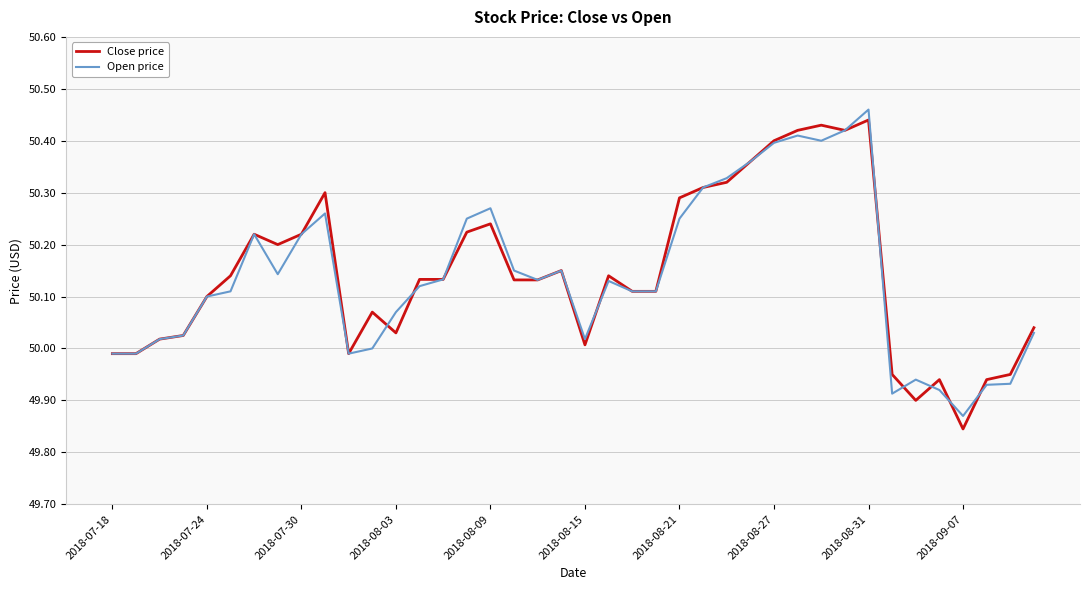

Which series has the largest range (max minus min)?

Close price